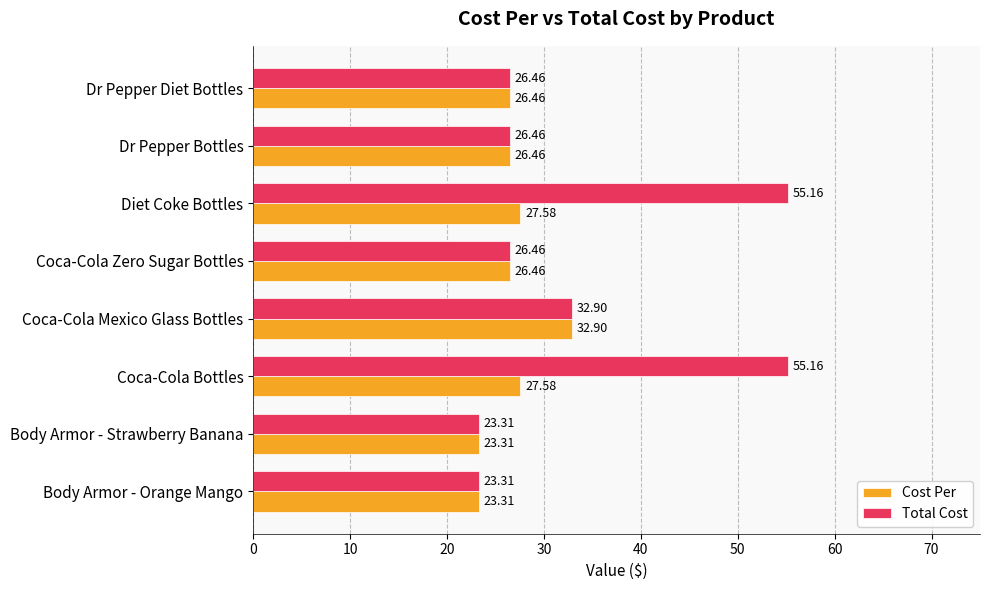

What is the average value of the Total Cost series?

33.7